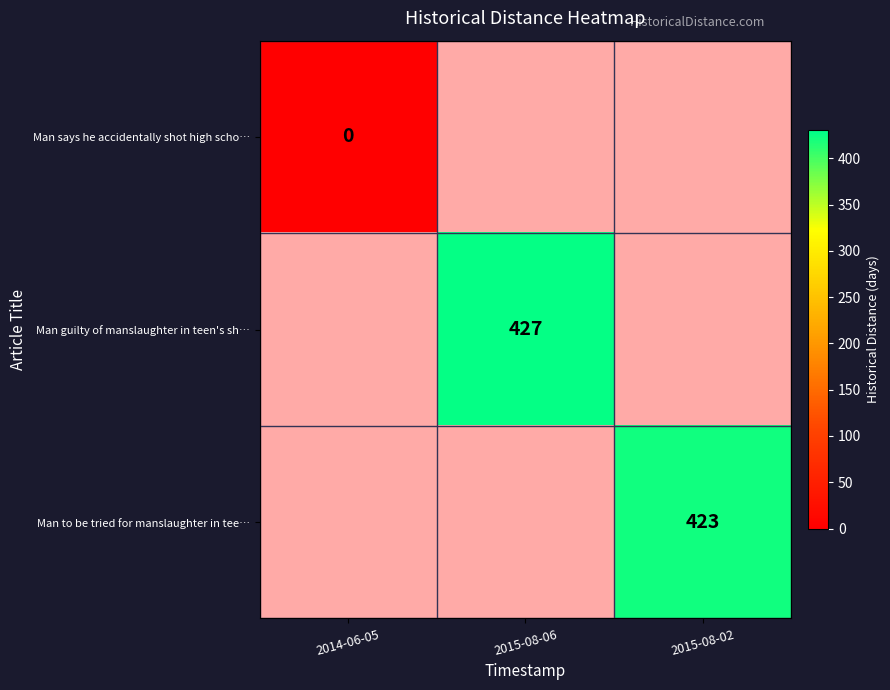

Is it true that Man to be tried for manslaughter in tee… equals 0.5 at 2015-08-06?

False